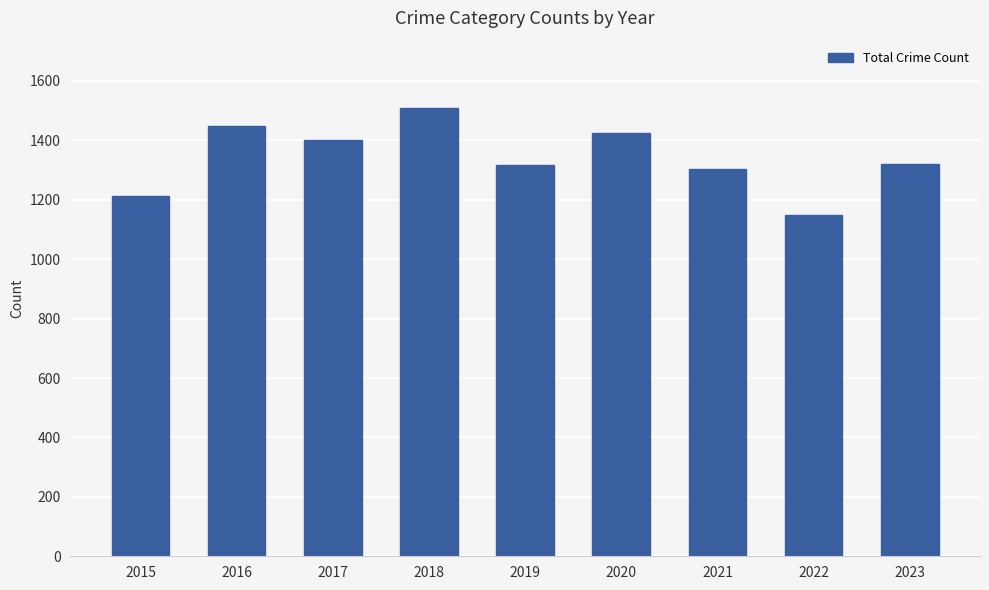

Read the value at 2021.

1302